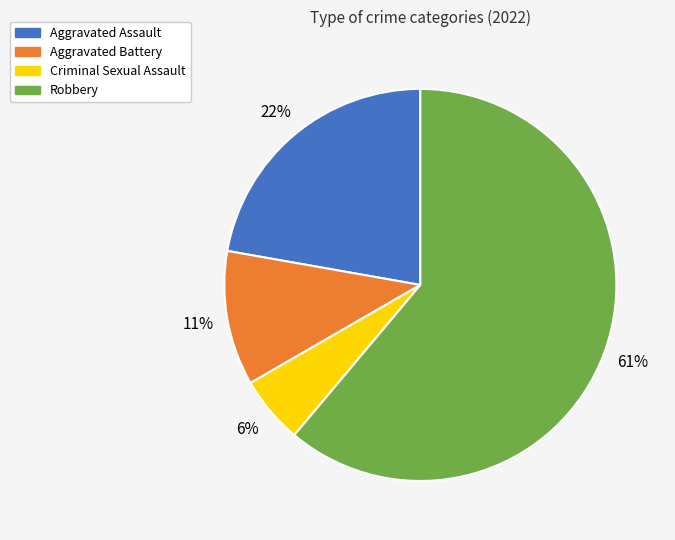

Does Aggravated Assault account for over 50% of the chart?

No